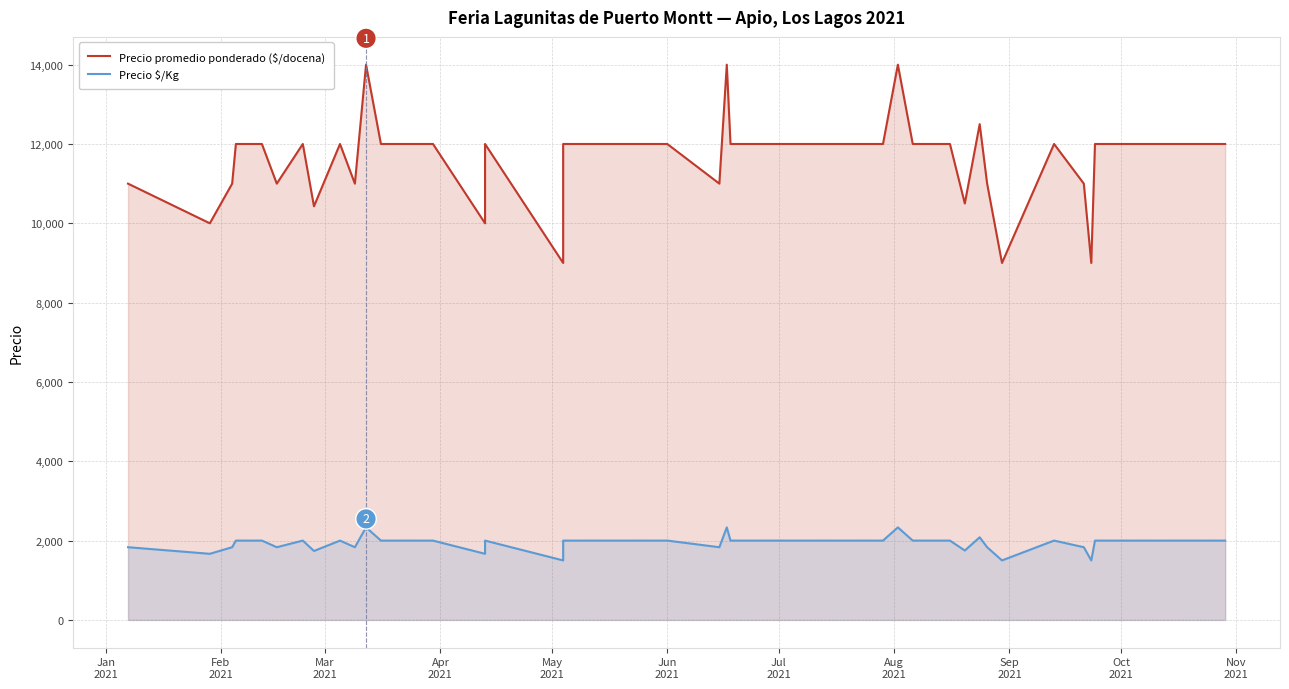

Which series has the largest total across all categories?

Precio promedio ponderado ($/docena)